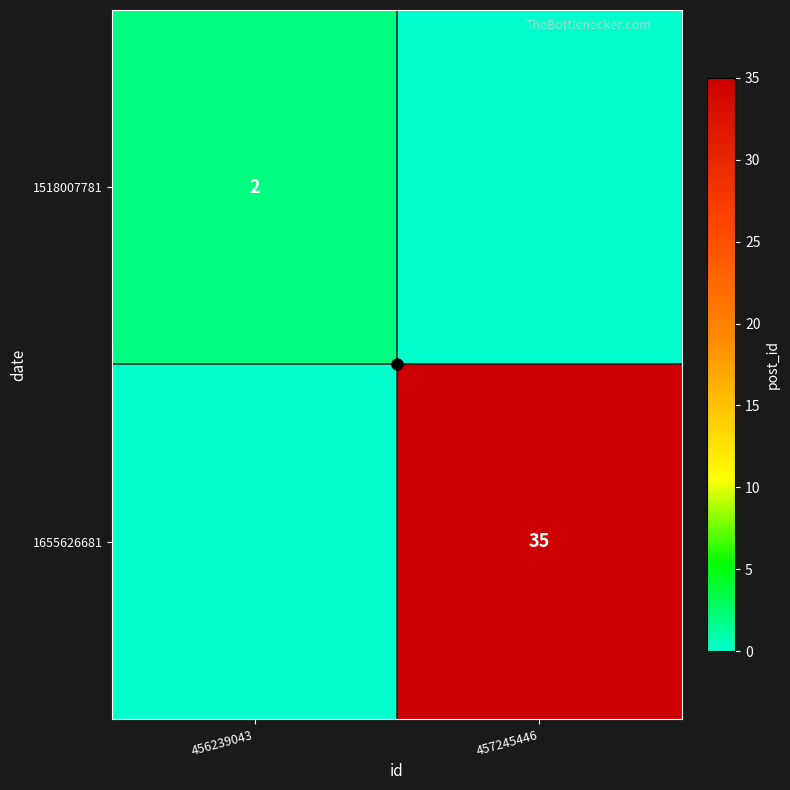

What is the greatest value displayed?

35